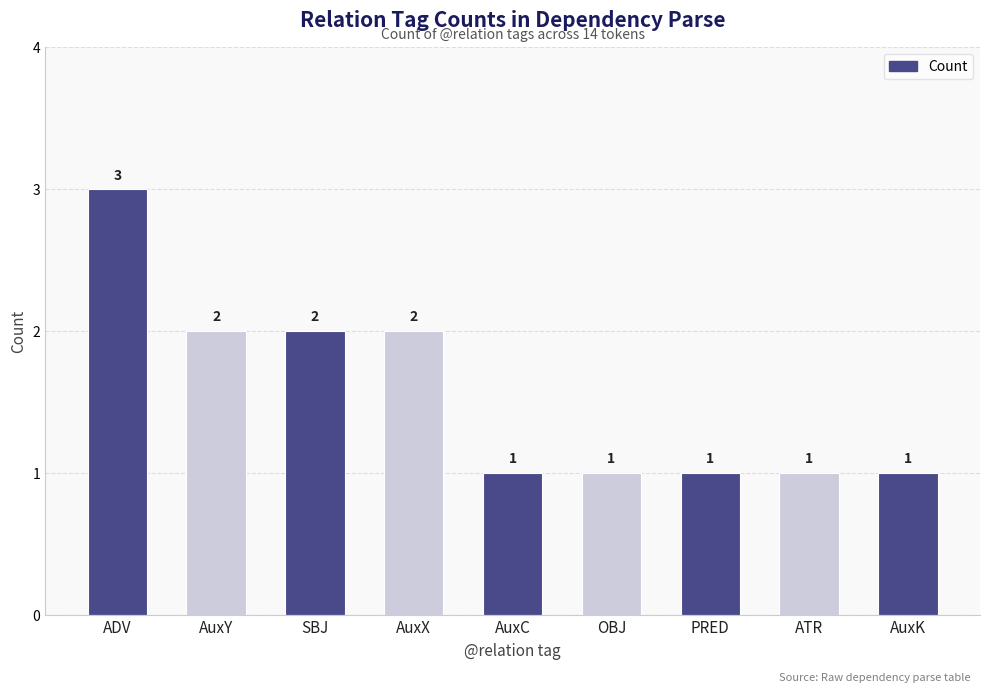

What is the value of the 7th bar from the left?

1